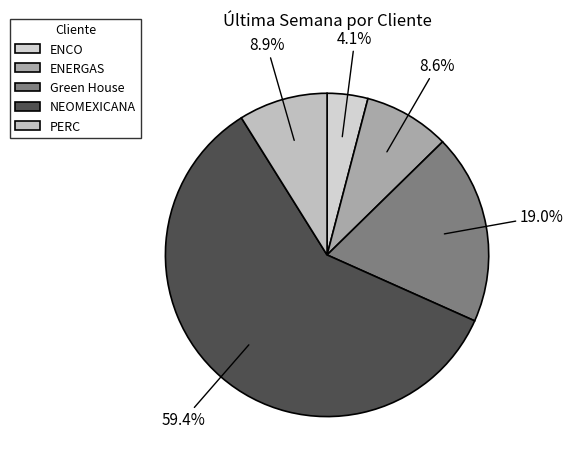

Count the number of slices in the pie.

5